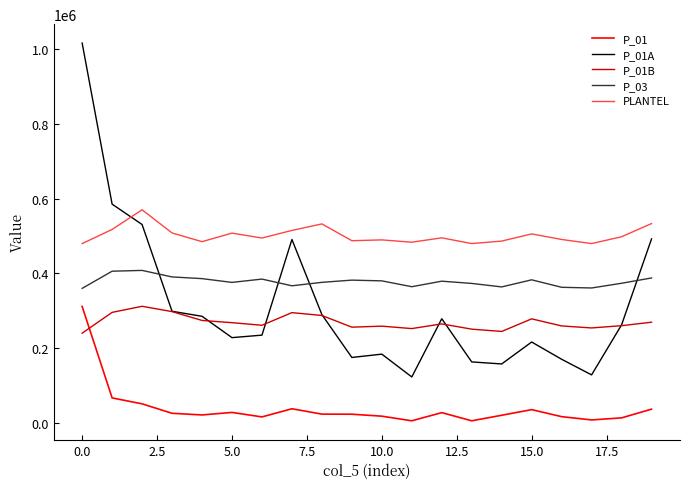

How many lines are shown in the chart?

5